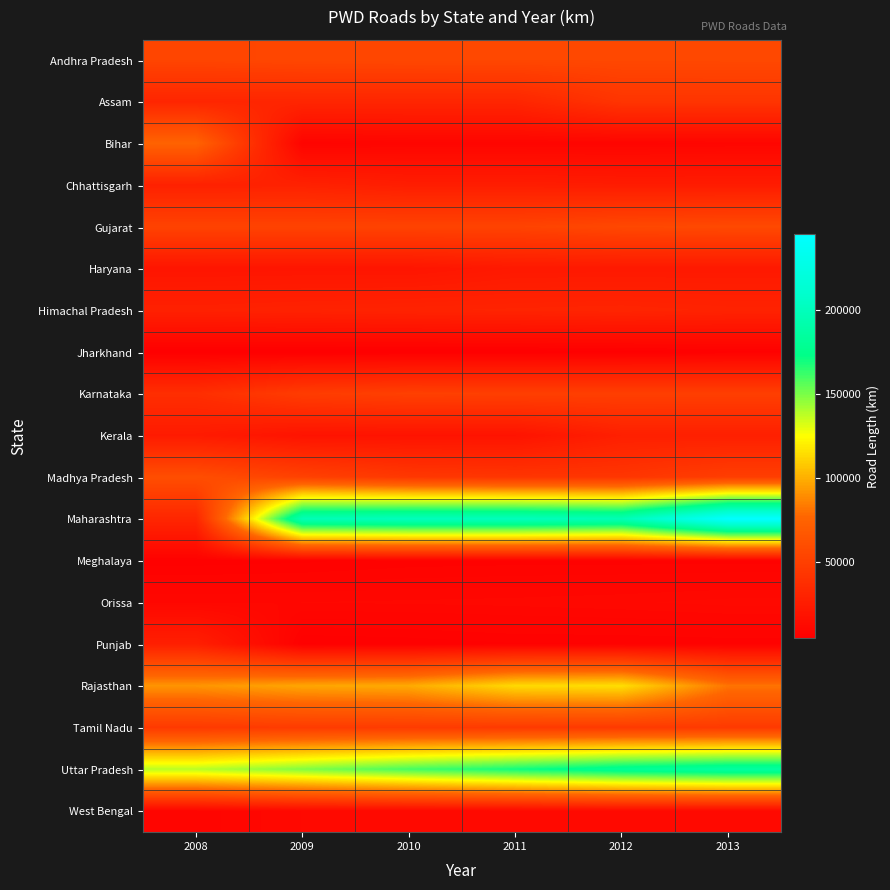

Reading left to right, extract all data points from this chart.

Andhra Pradesh: 2008=53886	2009=55194	2010=55466	2011=55658	2012=55968	2013=56171
Assam: 2008=31813	2009=31813	2010=31813	2011=31813	2012=42366	2013=42366
Bihar: 2008=74672	2009=8158	2010=8966	2011=8966	2012=9030	2013=9401
Chhattisgarh: 2008=28663	2009=28887	2010=25983	2011=25983	2012=25061	2013=25062
Gujarat: 2008=52421	2009=52426	2010=52557	2011=52557	2012=55835	2013=56790
Haryana: 2008=20108	2009=20332	2010=20220	2011=22905	2012=22949	2013=23018
Himachal Pradesh: 2008=28428	2009=29353	2010=30074	2011=30638	2012=31201	2013=29908
Jharkhand: 2008=4994	2009=4994	2010=4994	2011=4994	2012=5444	2013=6191
Karnataka: 2008=37943	2009=47836	2010=50436	2011=49959	2012=49905	2013=49884
Kerala: 2008=24066	2009=18890	2010=18890	2011=18890	2012=27470	2013=27470
Madhya Pradesh: 2008=60334	2009=51651	2010=44700	2011=42895	2012=43133	2013=49115
Maharashtra: 2008=32055	2009=197100	2010=200712	2011=200711	2012=196754	2013=244721
Meghalaya: 2008=6366	2009=6640	2010=7225	2011=7422	2012=7413	2013=7462
Orissa: 2008=10464	2009=10633	2010=10792	2011=10991	2012=11376	2013=11954
Punjab: 2008=27276	2009=5837	2010=6145	2011=6783	2012=6827	2013=7091
Rajasthan: 2008=92029	2009=97326	2010=98712	2011=113649	2012=115033	2013=81533
Tamil Nadu: 2008=45962	2009=47384	2010=47384	2011=46252	2012=46279	2013=46279
Uttar Pradesh: 2008=138024	2009=148553	2010=159614	2011=169718	2012=179937	2013=185840
West Bengal: 2008=9091	2009=11597	2010=11597	2011=11597	2012=12188	2013=11693